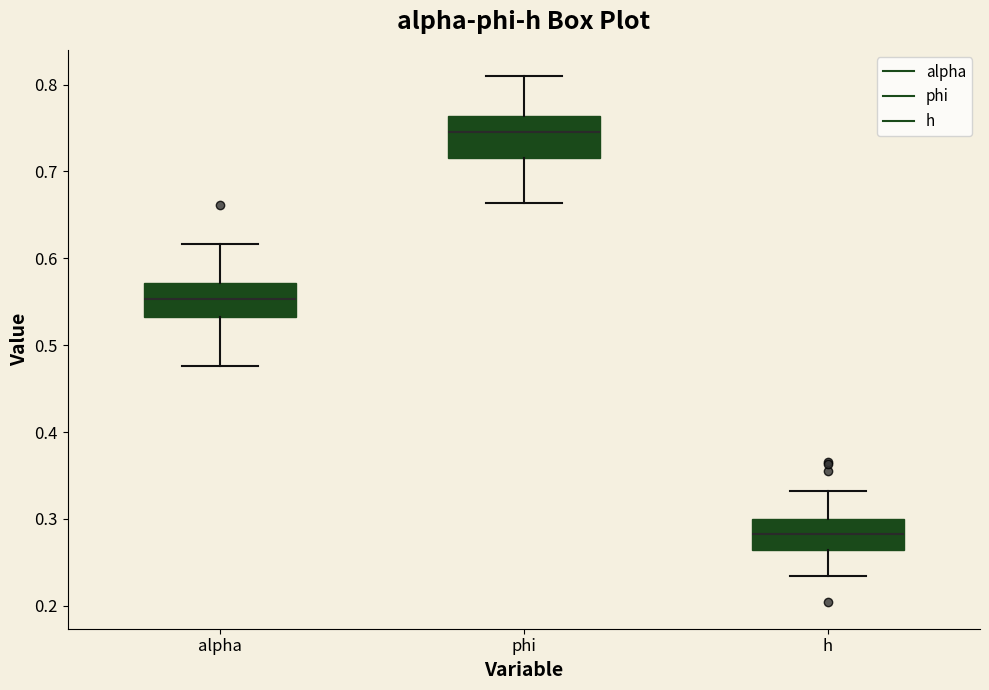

Which box's median line is the highest?

phi